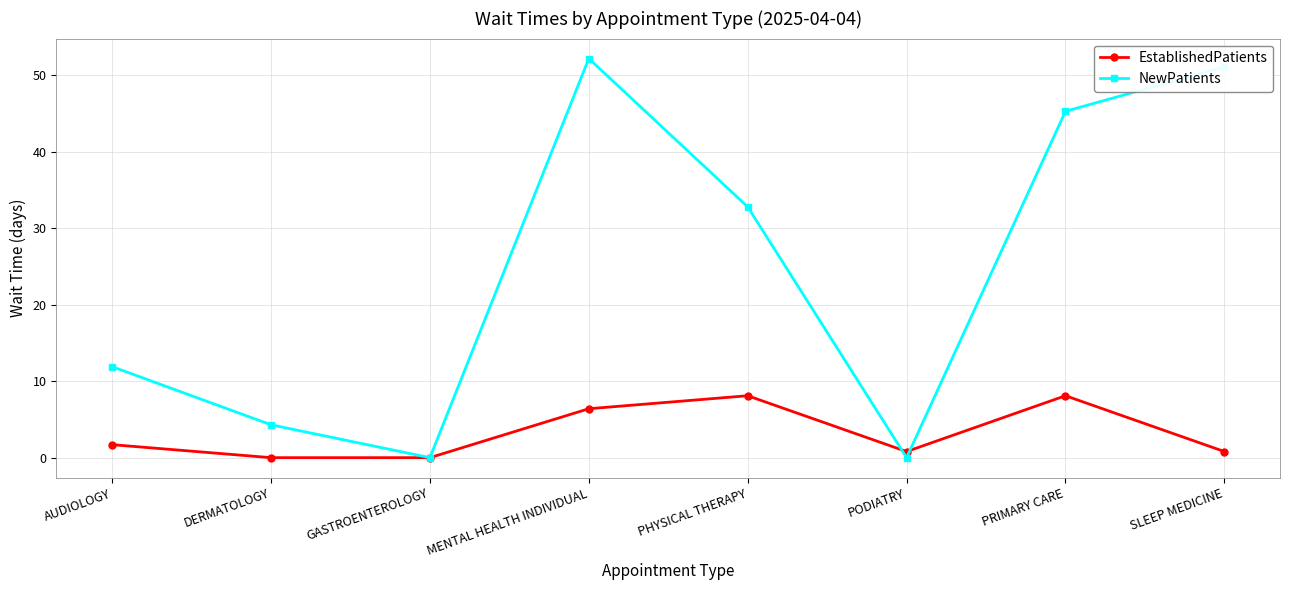

What is the maximum value for NewPatients?

52.2